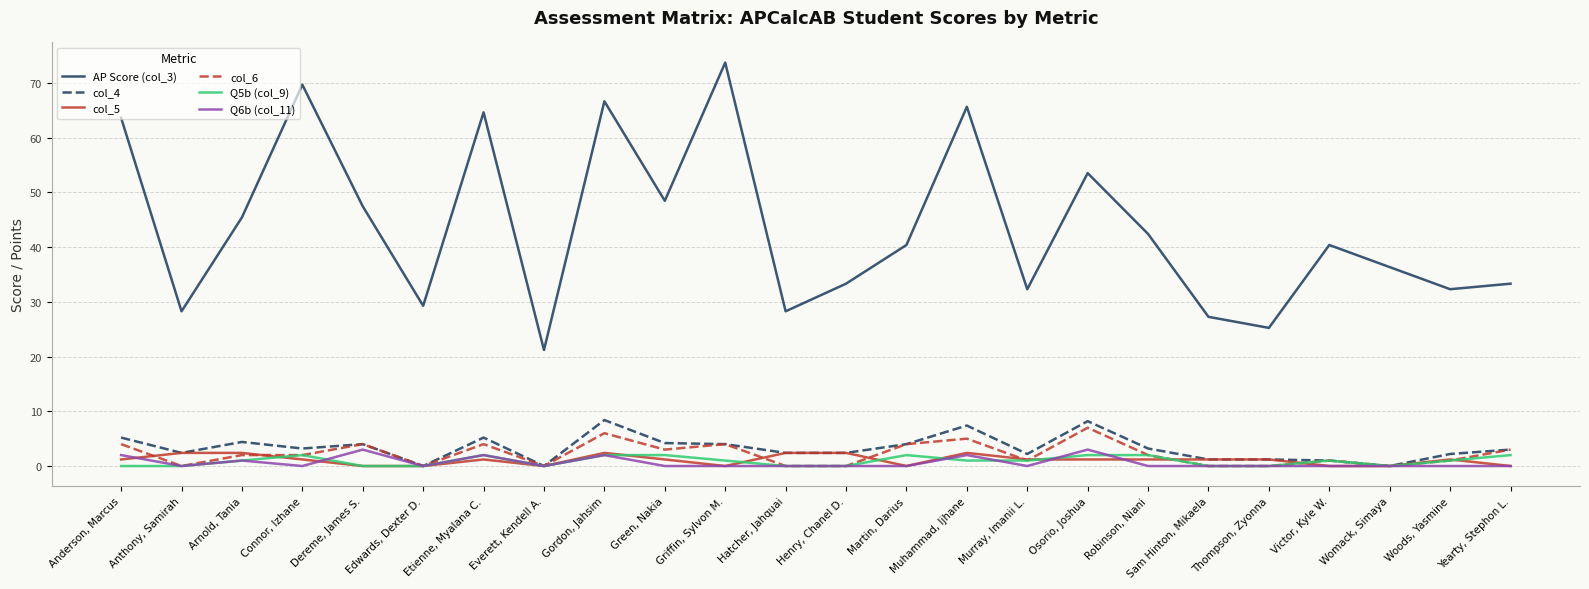

What position from the left is Connor, Izhane?

4